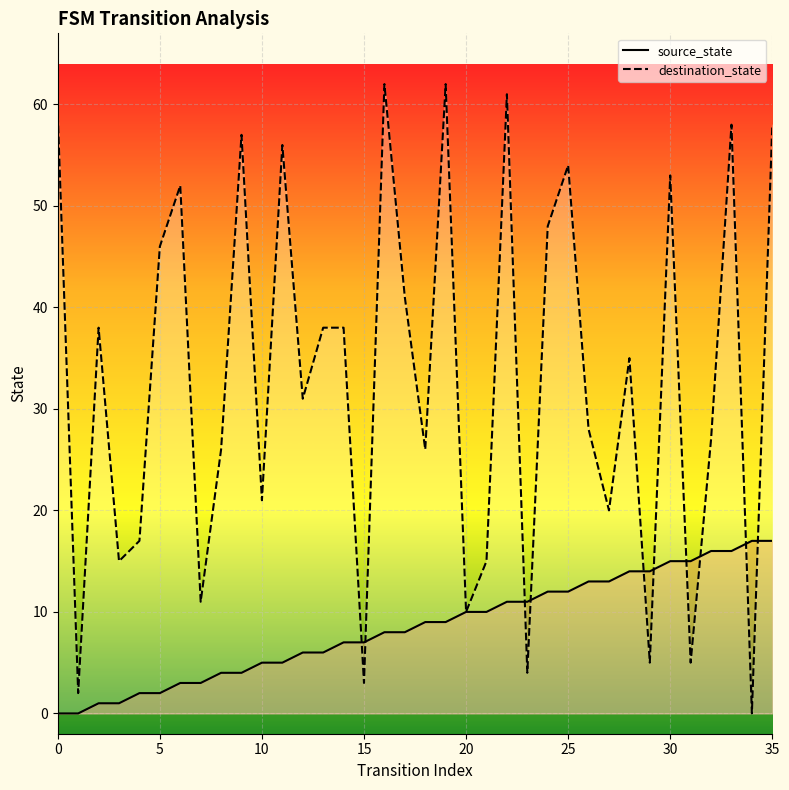

What is the difference between the highest and lowest values at 17?

33